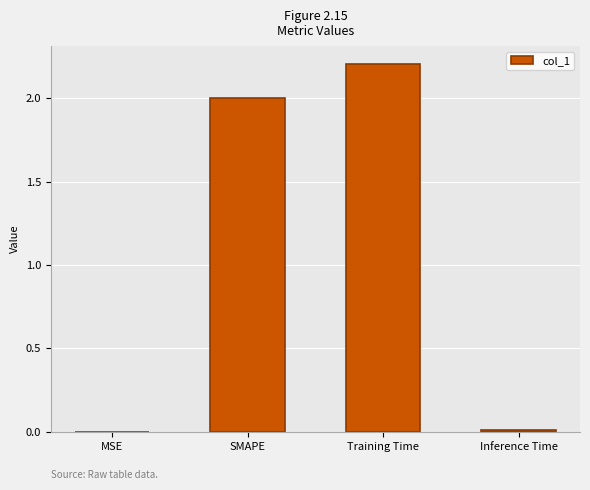

True or false: the data shows 0.0 at Inference Time.

True